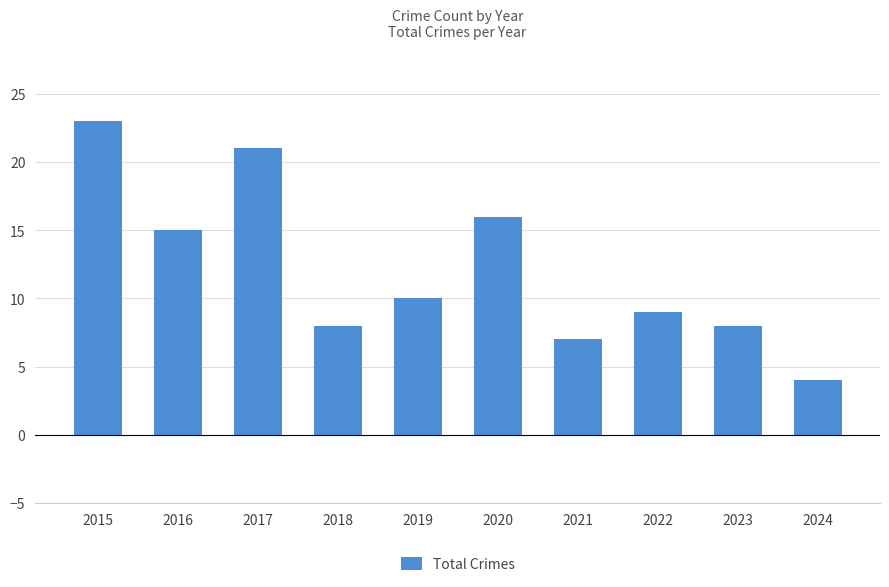

How many categories are shown in the chart?

10